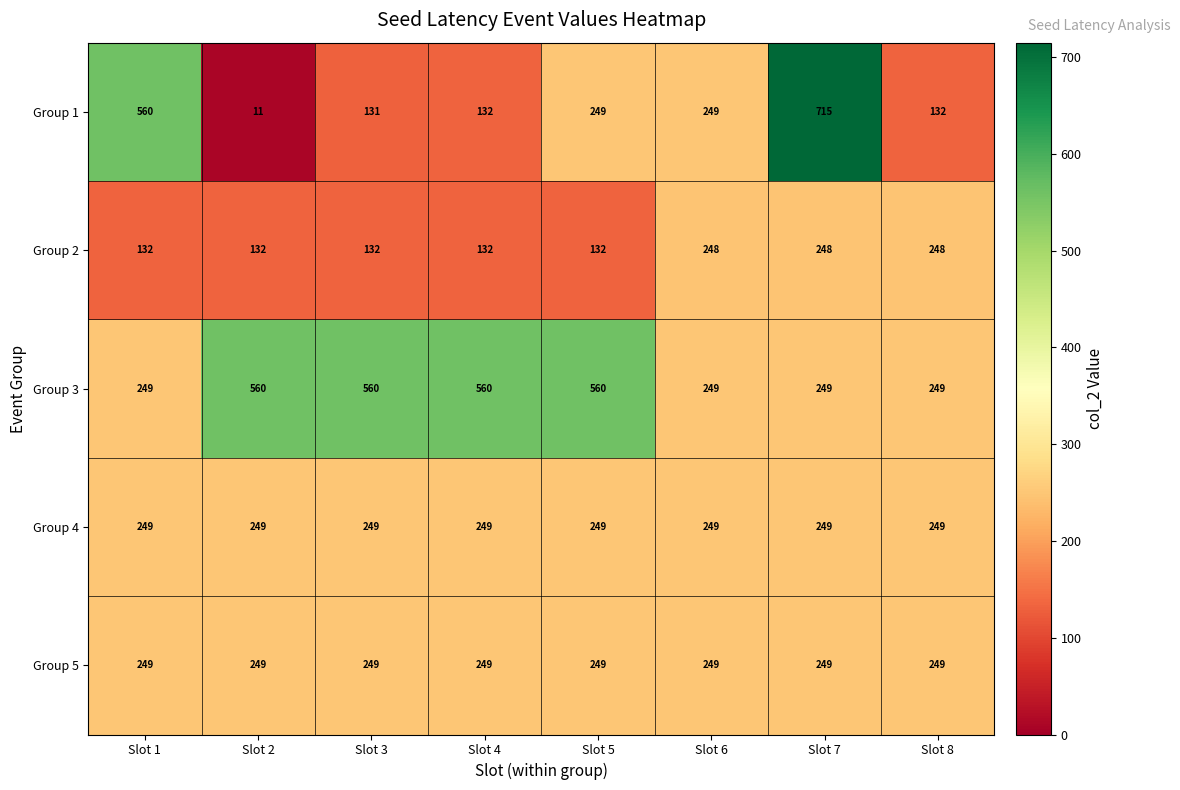

True or false: Group 4 has a value of 249 at Slot 8.

True